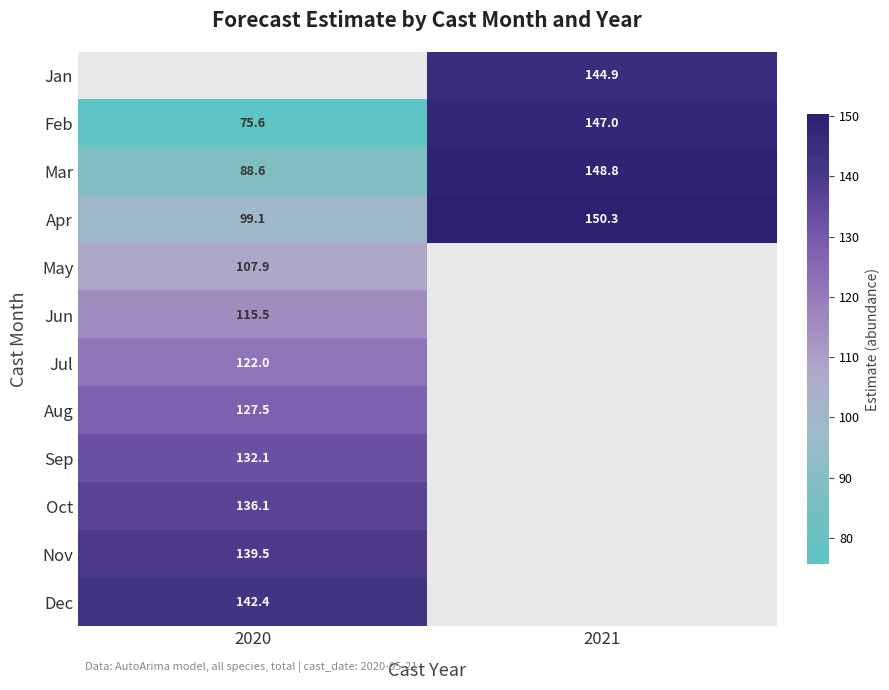

What is the maximum value shown in the chart?

150.3